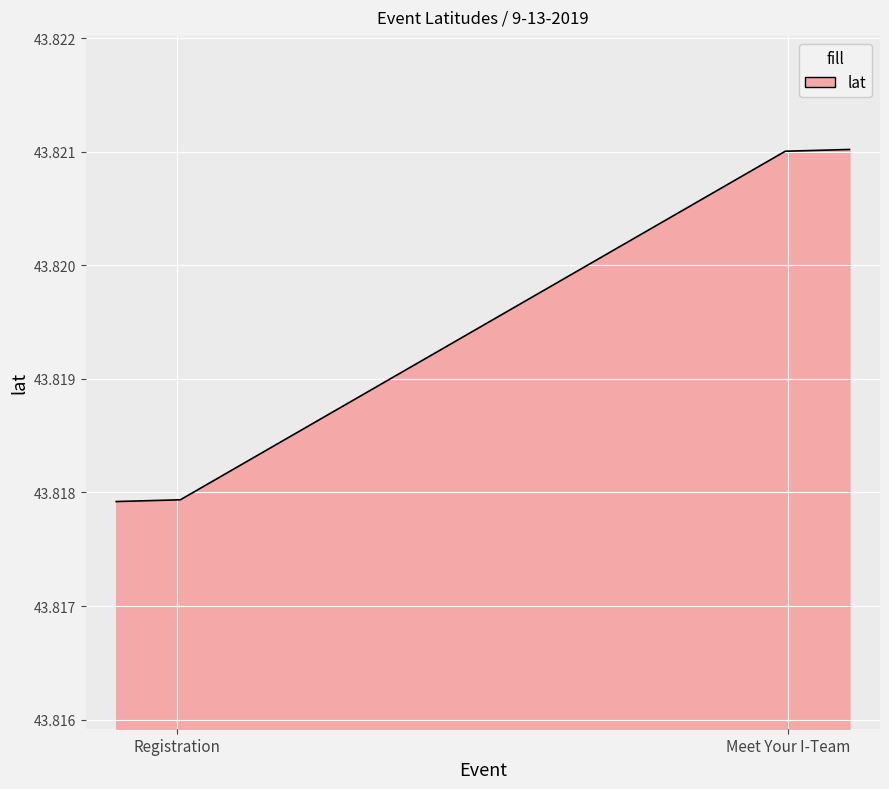

How many lines are shown in the chart?

1